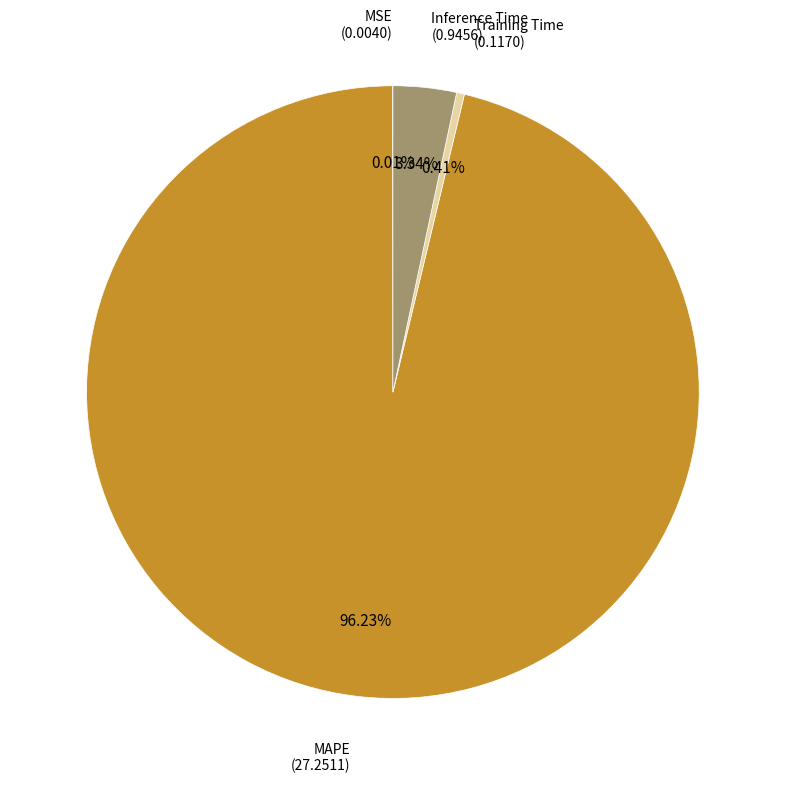

Is there any slice that represents more than half of the pie?

Yes